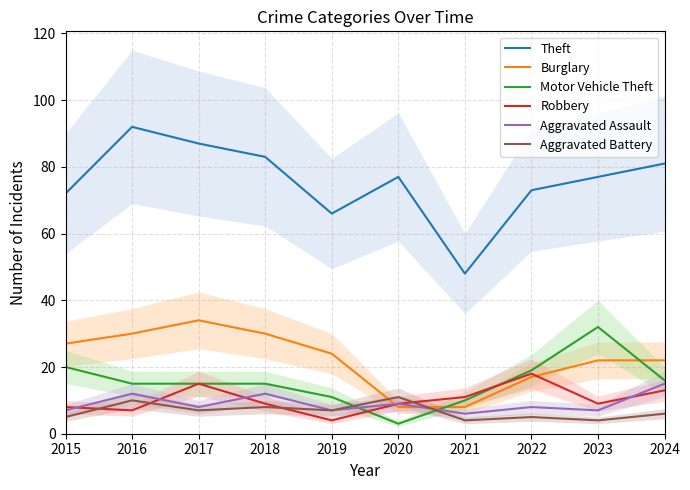

Is the value of Aggravated Battery at 2017 greater than the value of Motor Vehicle Theft at 2016?

No